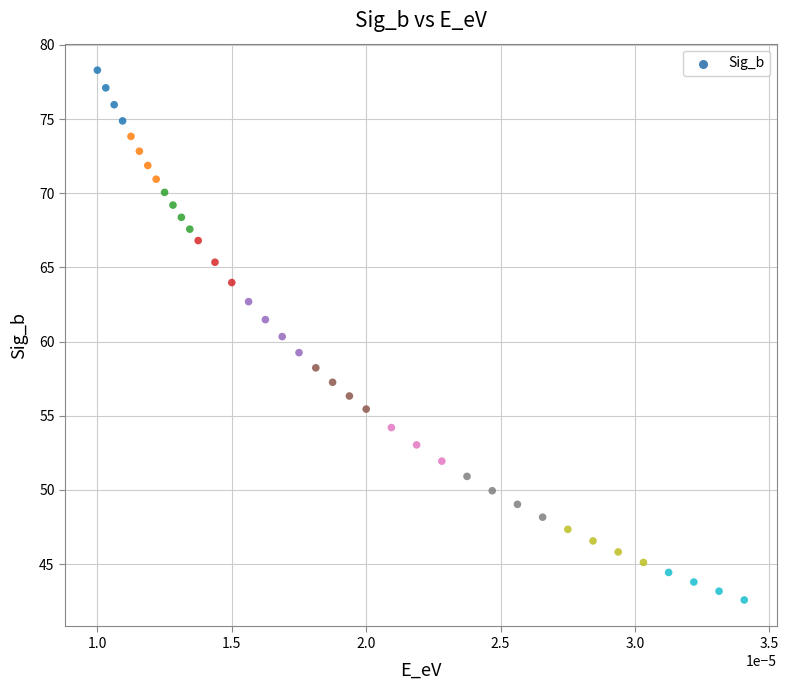

What is the range of Y values (max minus min)?

35.7